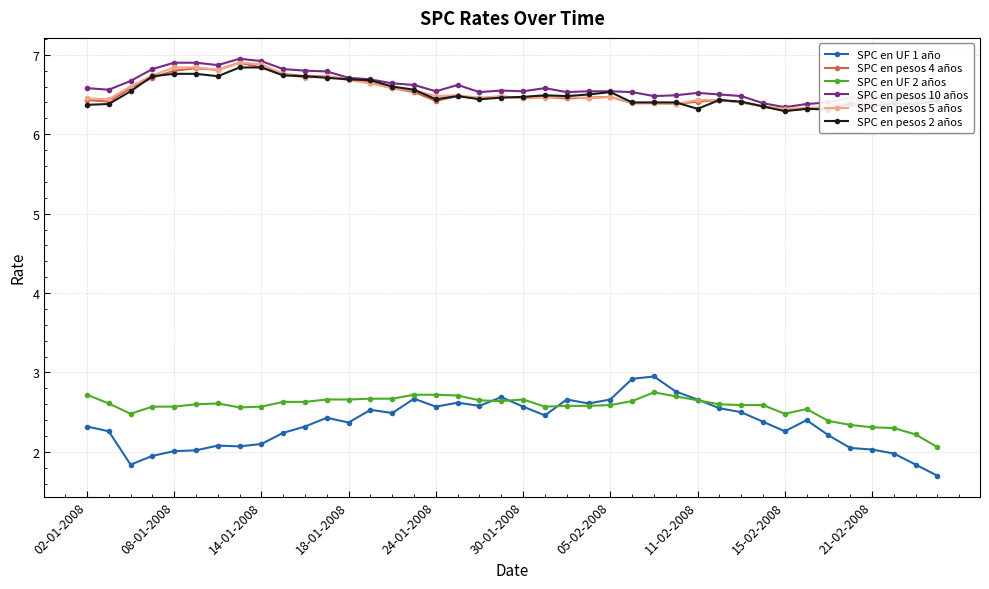

True or false: SPC en UF 2 años has more than 2 interior local peaks.

True